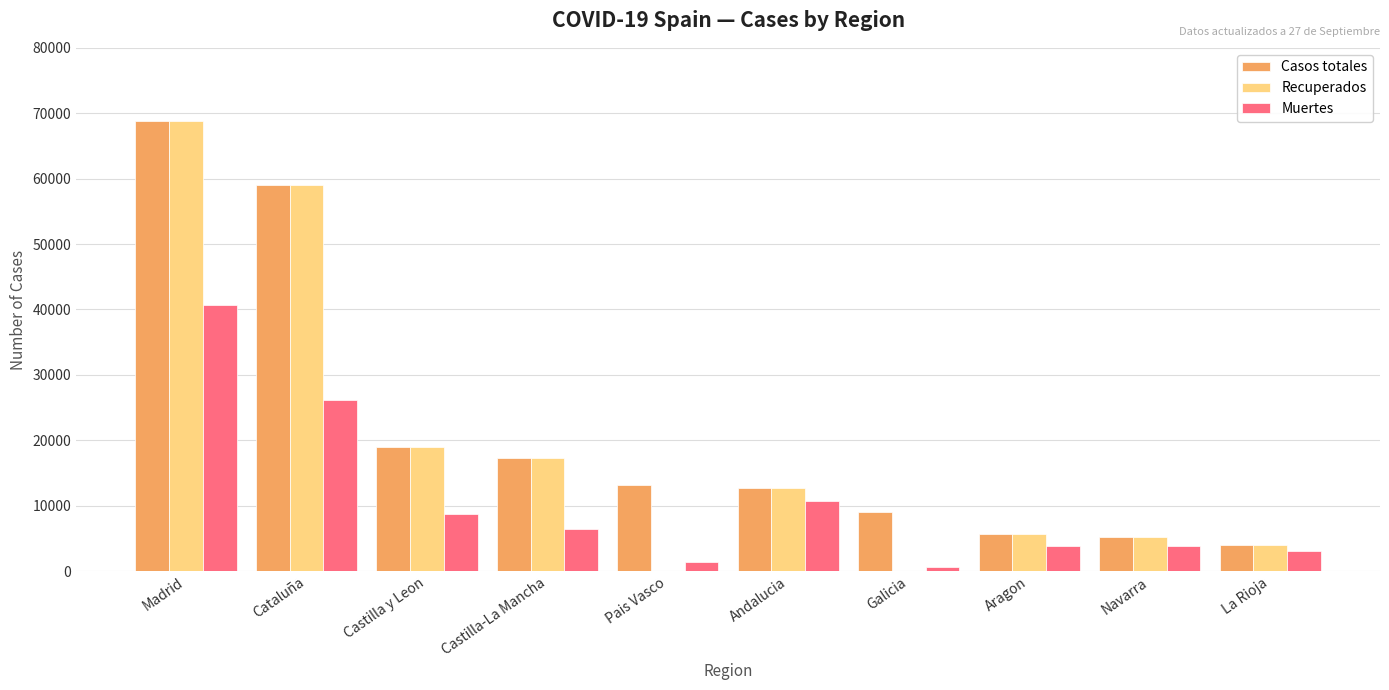

What is the sum of the Recuperados values at Castilla y Leon and Andalucia?

31586